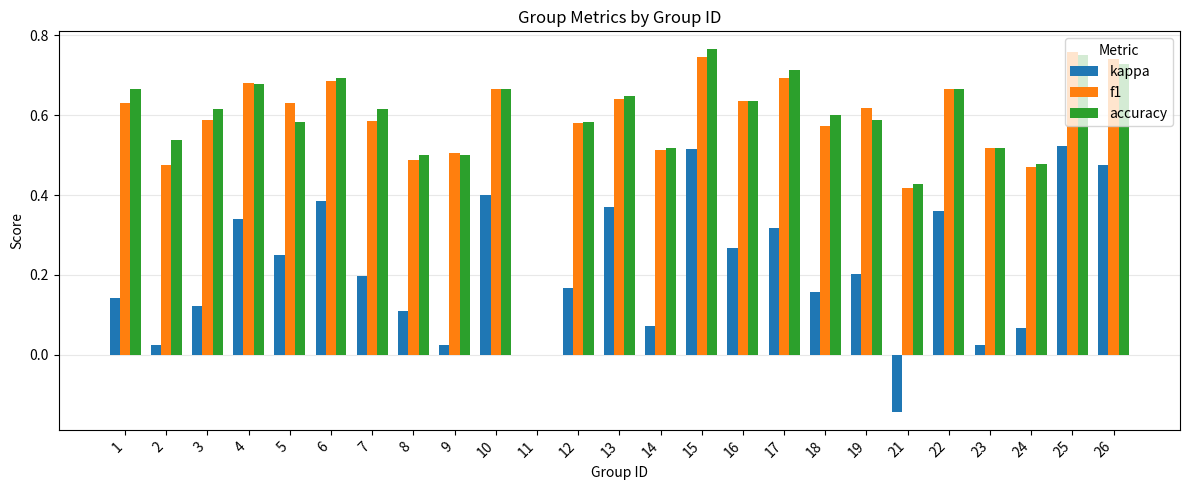

What is the sum of all accuracy values?

14.7